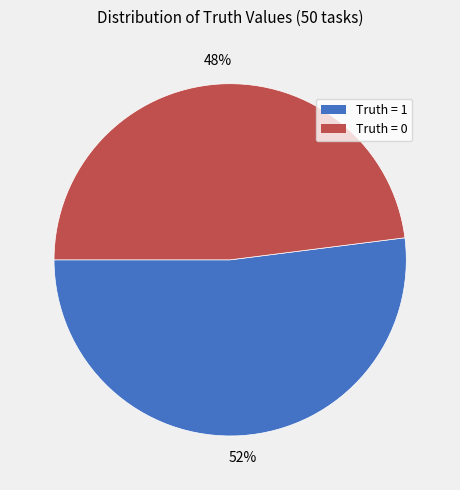

What percentage is the Truth = 1 slice, to the nearest percent?

52%